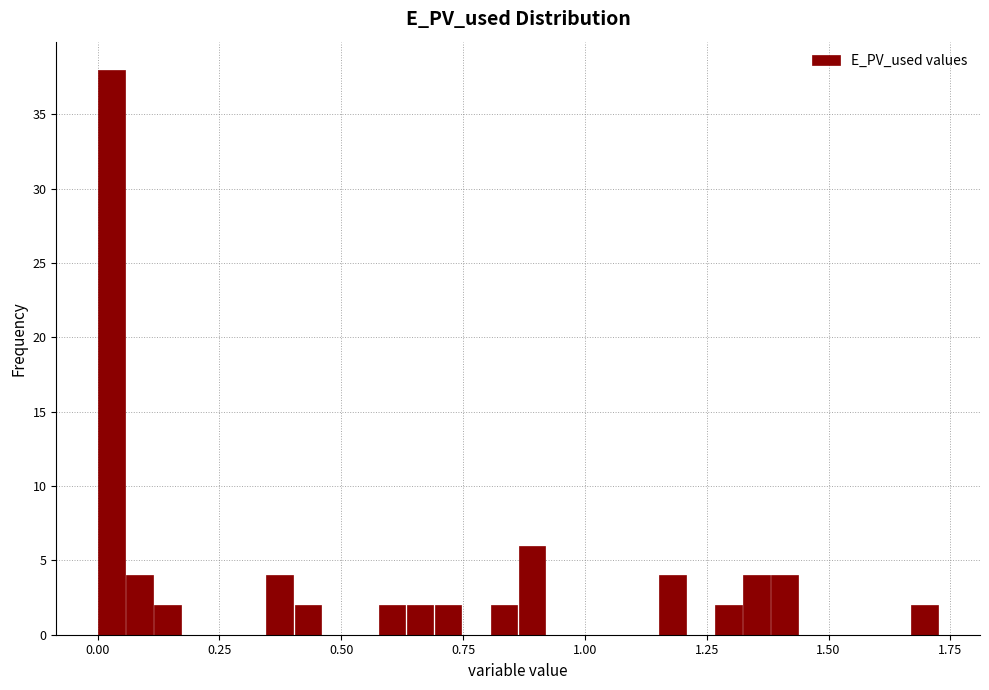

Read against the x-axis, roughly where is the centre of the tallest bar?

0.05